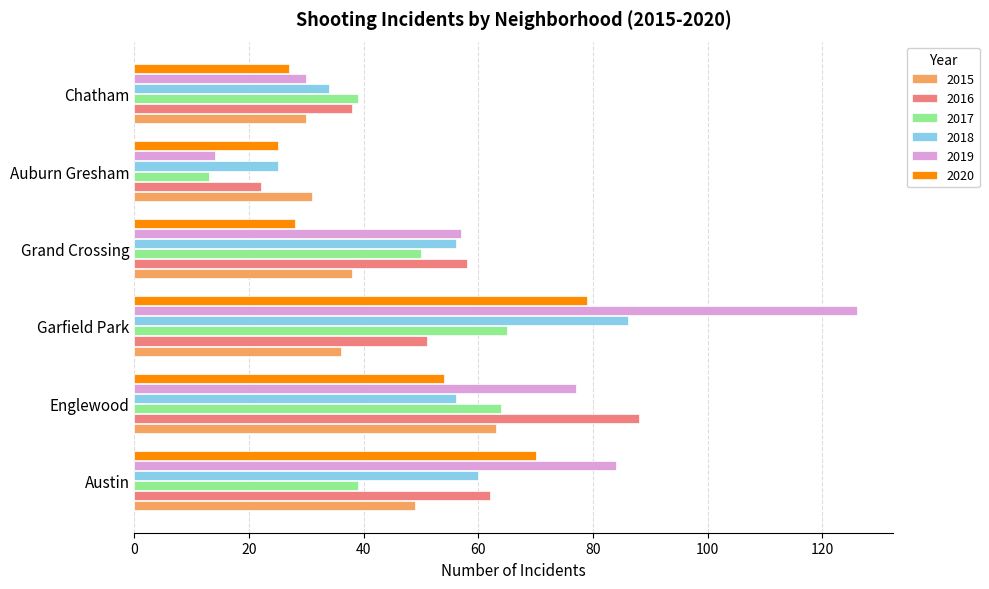

What is the difference between the maximum and minimum values in the 2017 series?

52